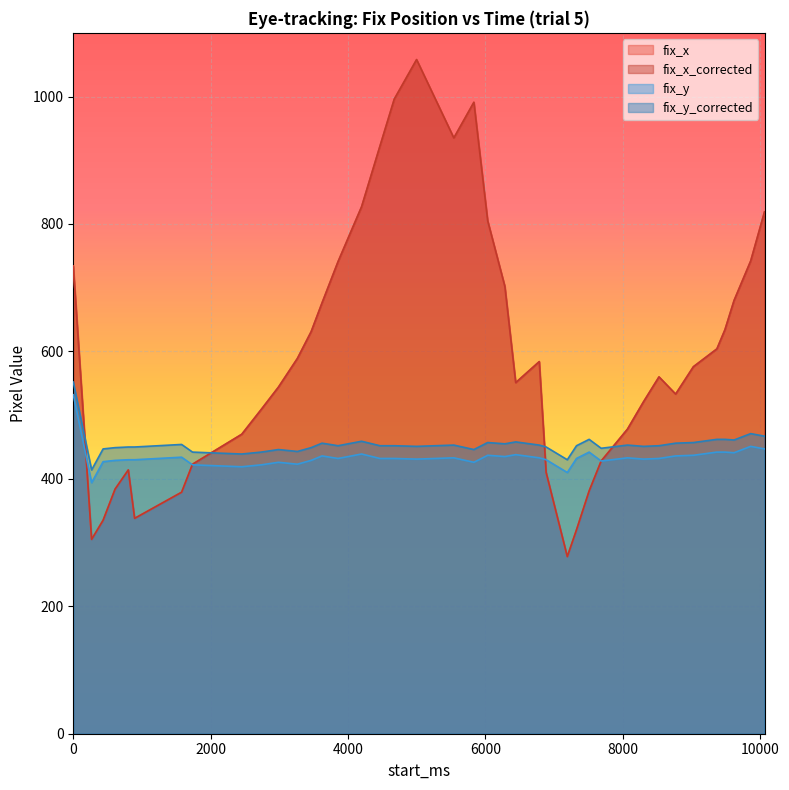

What are all the series names shown in the legend?

fix_x, fix_x_corrected, fix_y, fix_y_corrected